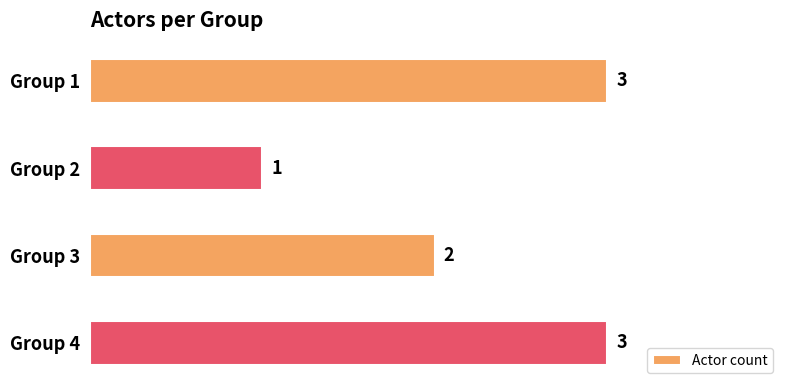

Where is the data nearest to the value 2?

Group 3